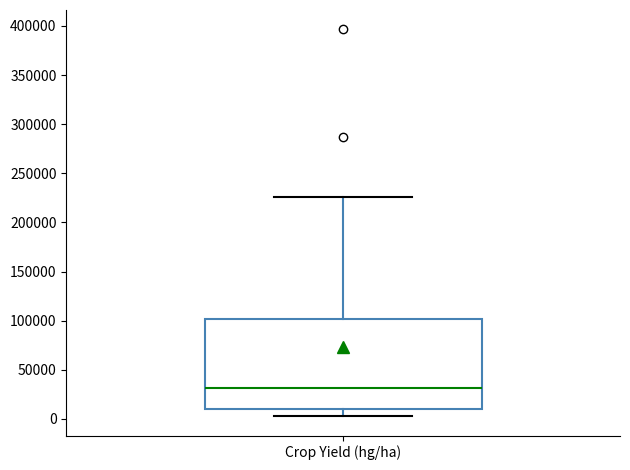

Where does the median line of the box for Crop Yield (hg/ha) sit on the y-axis? The values are not printed on the chart, so give them approximately, as read against the axis.

30000